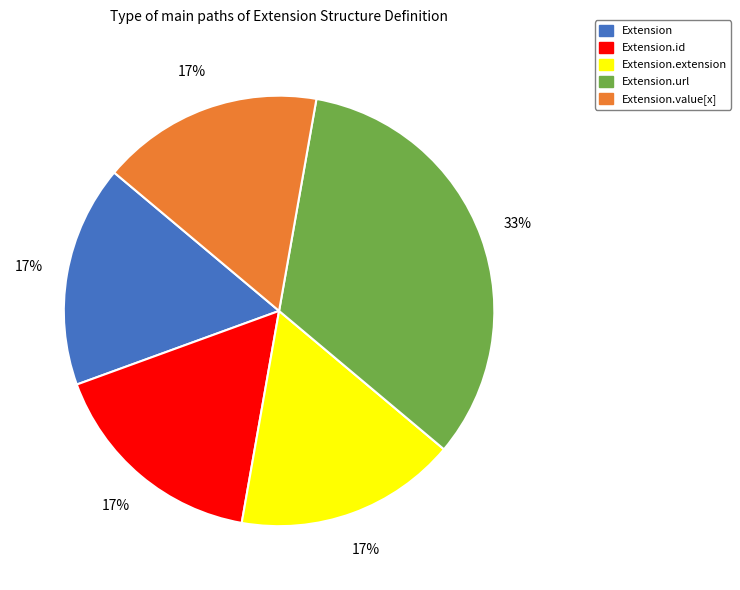

To the nearest percent, what is the average slice percentage?

20%